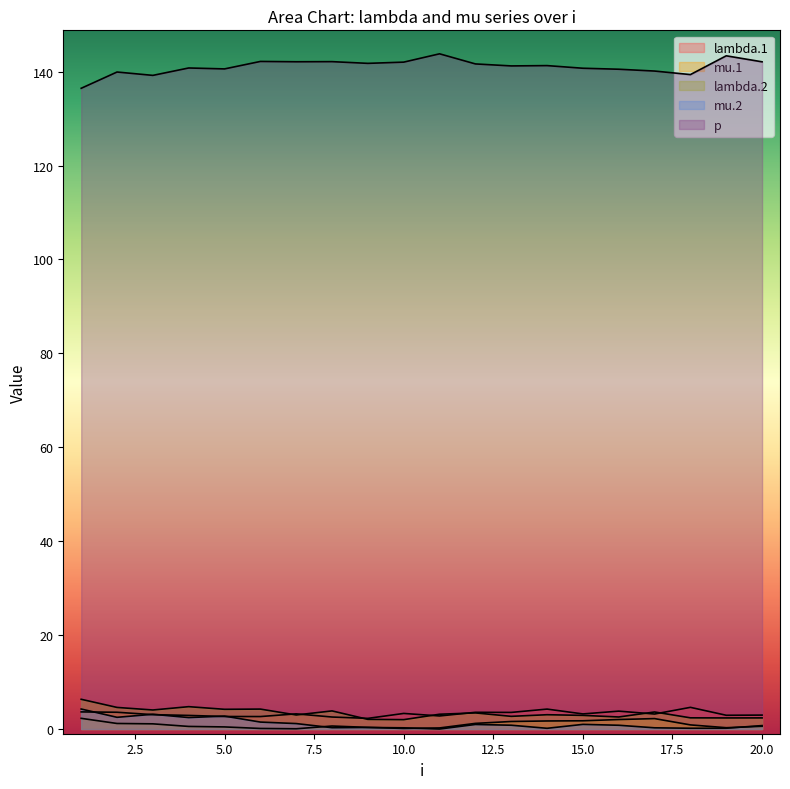

At which category does the chart reach its minimum across all series?

11